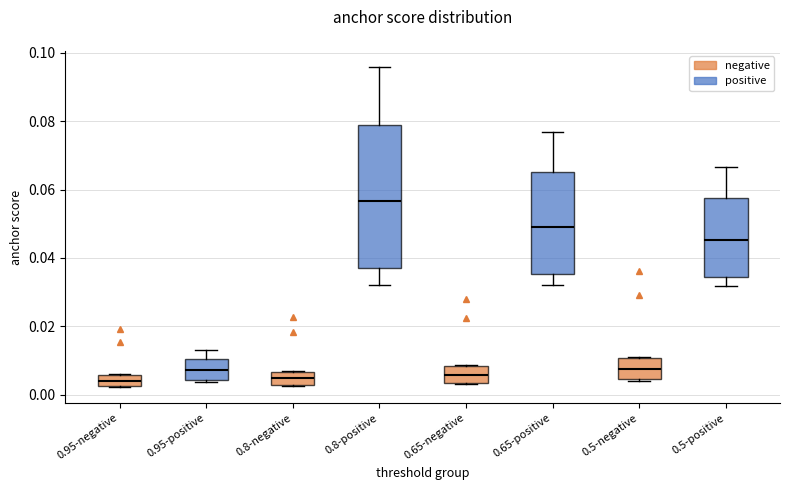

Reading left to right, transcribe this box plot: for each box, give where its median line is, the range the box spans, and where its two whiskers end, as read against the y-axis. The values are not printed on the chart, so give them approximately, as read against the axis.

0.95-negative: median 0.004, box 0.002 to 0.006, whiskers 0.002 to 0.006
0.95-positive: median 0.008, box 0.004 to 0.010, whiskers 0.004 (just below the box's lower edge) to 0.014
0.8-negative: median 0.004, box 0.002 to 0.006, whiskers 0.002 to 0.006
0.8-positive: median 0.056, box 0.038 to 0.078, whiskers 0.032 to 0.096
0.65-negative: median 0.006, box 0.004 to 0.008, whiskers 0.004 to 0.008
0.65-positive: median 0.050, box 0.036 to 0.066, whiskers 0.032 to 0.076
0.5-negative: median 0.008, box 0.004 to 0.010, whiskers 0.004 to 0.012
0.5-positive: median 0.046, box 0.034 to 0.058, whiskers 0.032 to 0.066